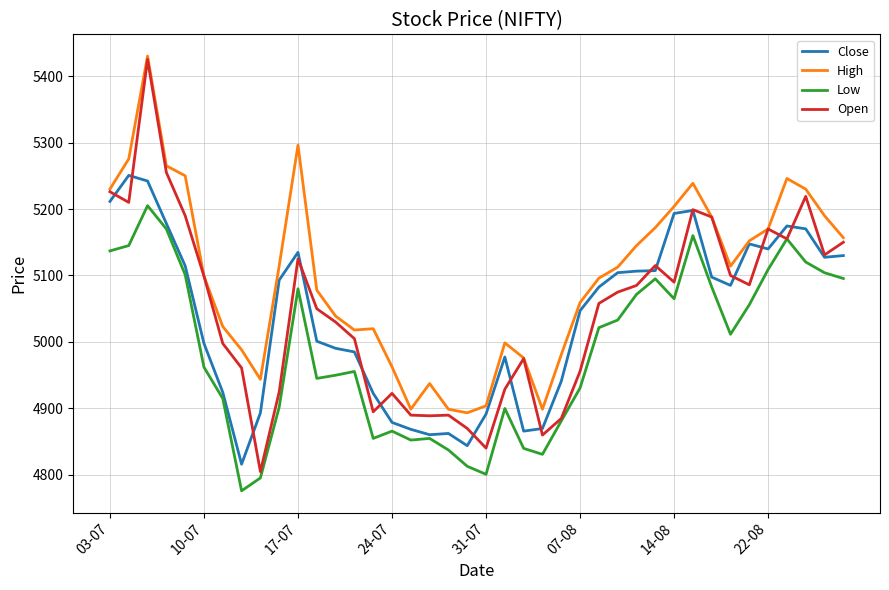

True or false: High and Low intersect in this chart.

False